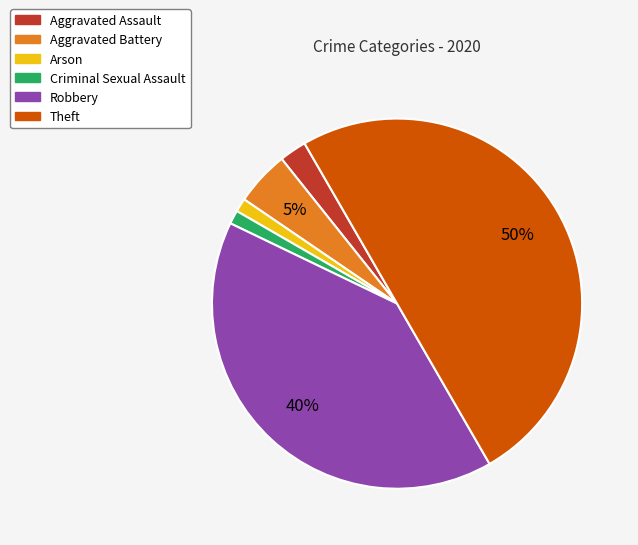

Approximately how many times larger is the value at Criminal Sexual Assault compared to Aggravated Assault?

0.5